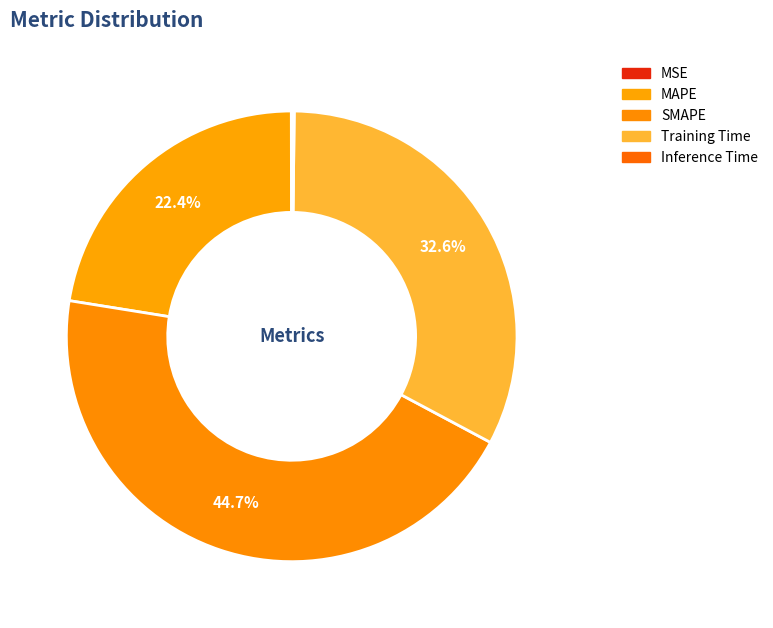

Which slice is the largest?

SMAPE